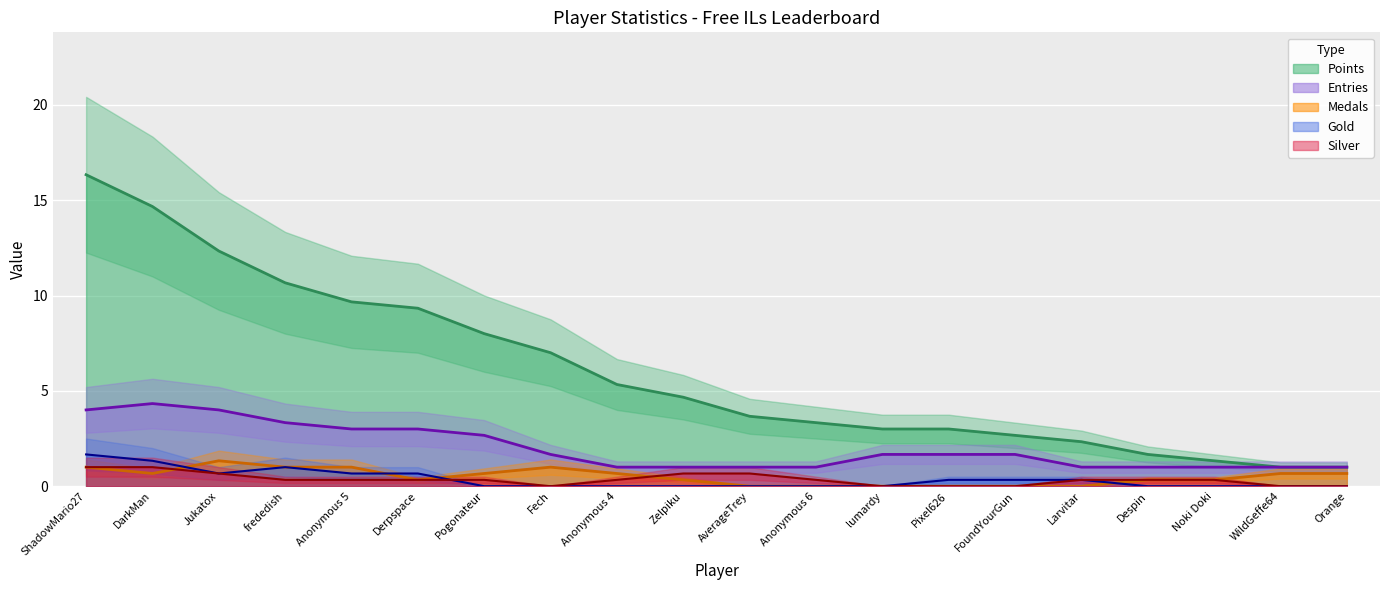

What is the highest value of the Gold series?

1.7